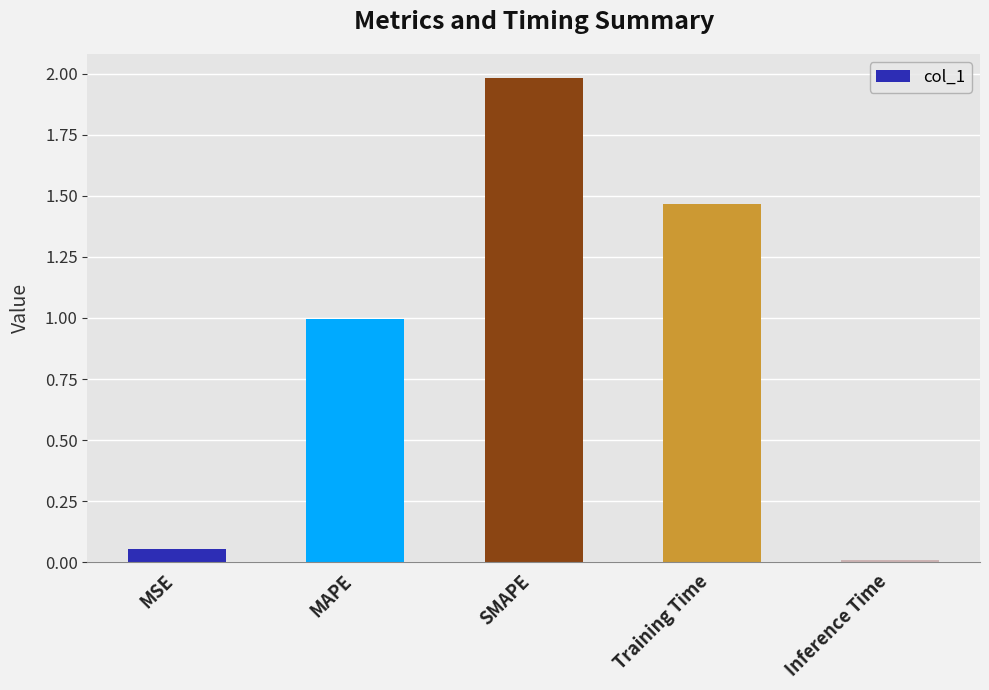

The value at MAPE is 0.7. True or false?

False